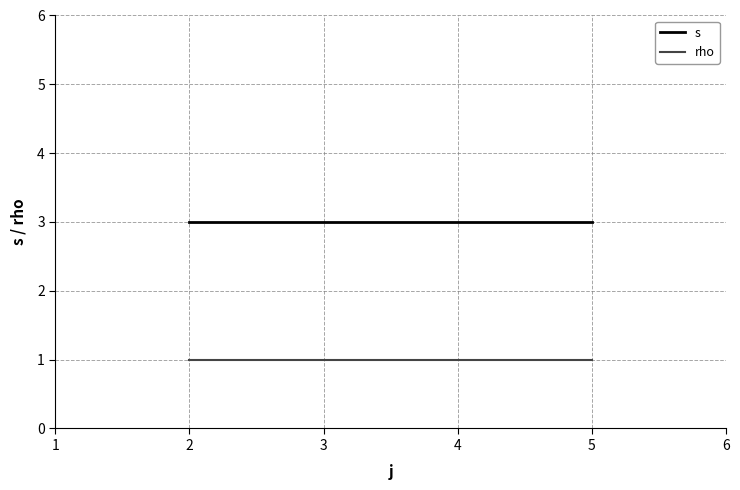

What is the highest value of the s series?

3